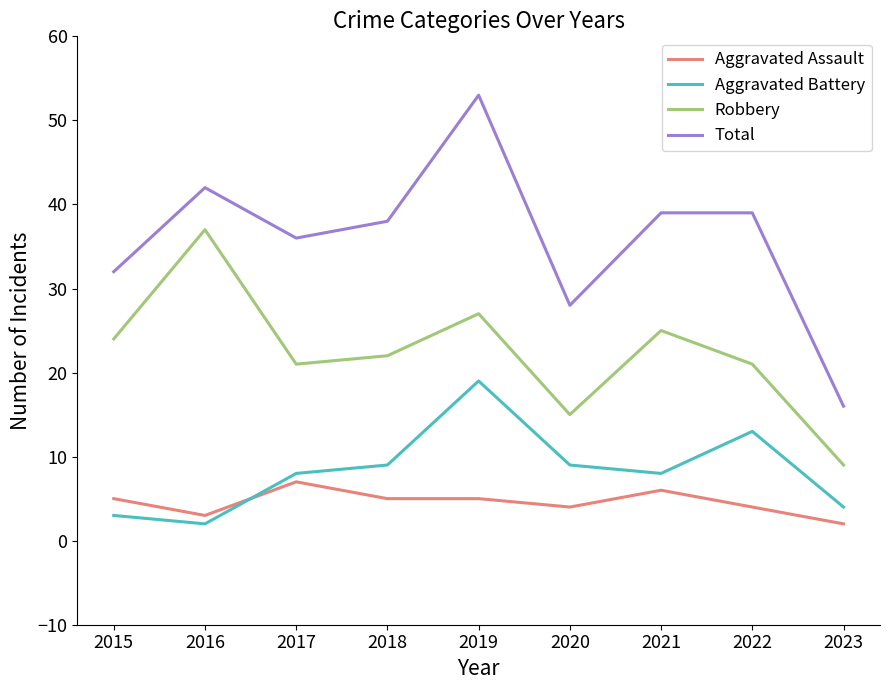

What is the maximum value shown in the chart?

53